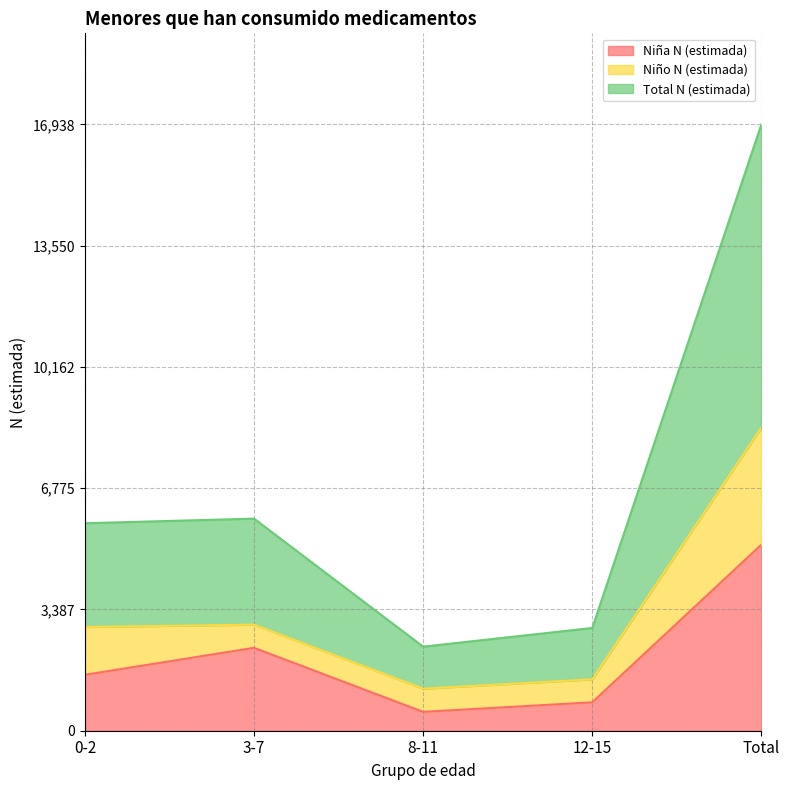

At which label does Niña N (estimada) reach its peak?

Total